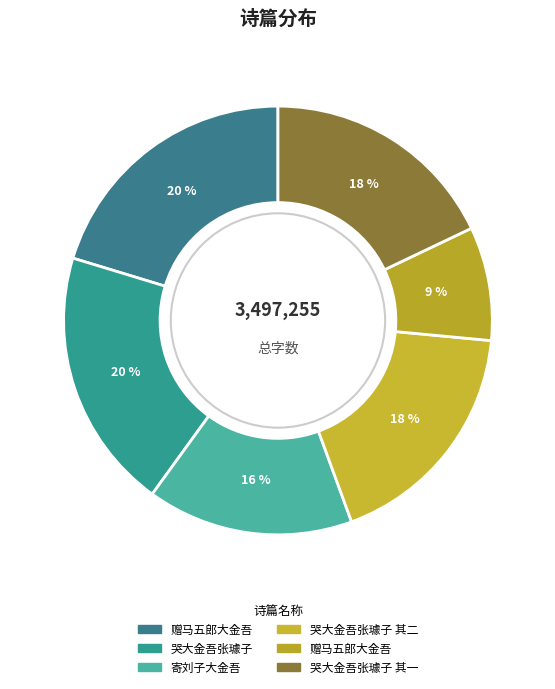

Count the number of slices in the pie.

6